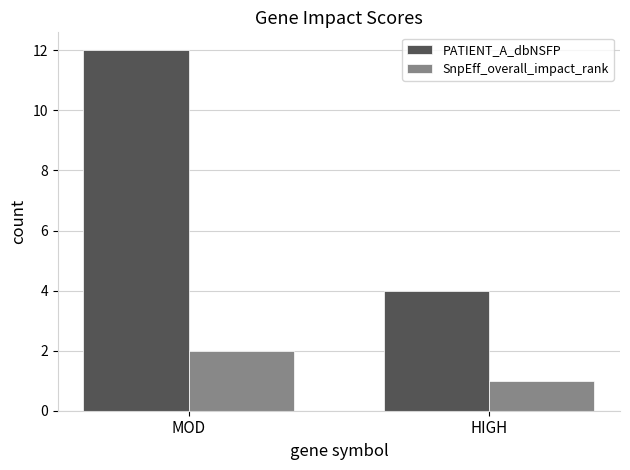

What value does the SnpEff_overall_impact_rank series have at MOD?

2